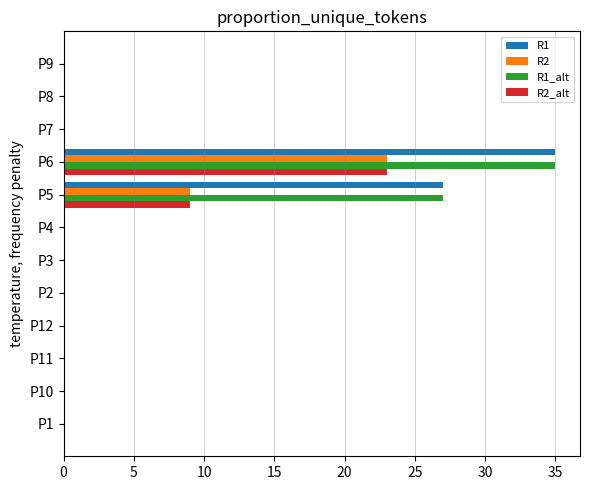

Which category has the highest value across all series?

P6